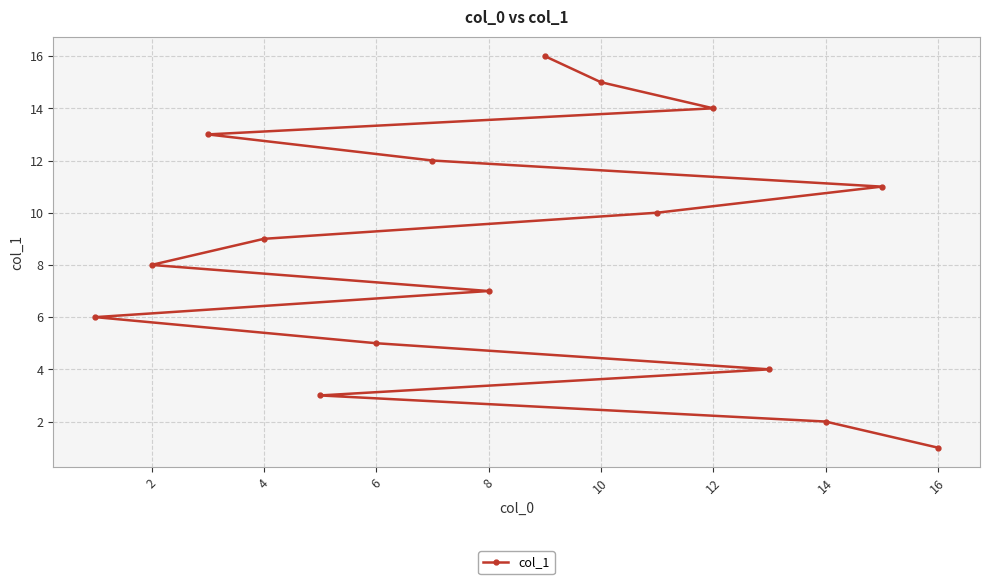

The value at 16 is 1. True or false?

True